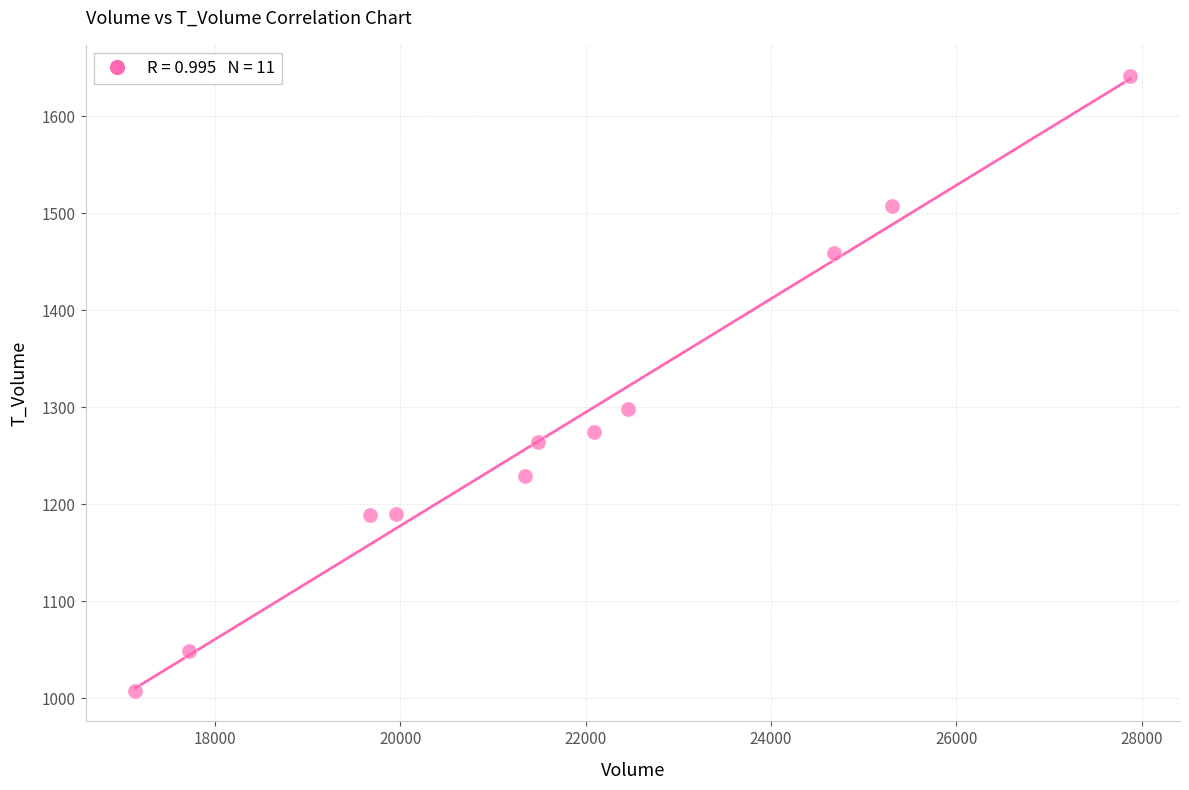

What Y value in the scatter plot is closest to 1325?

1298